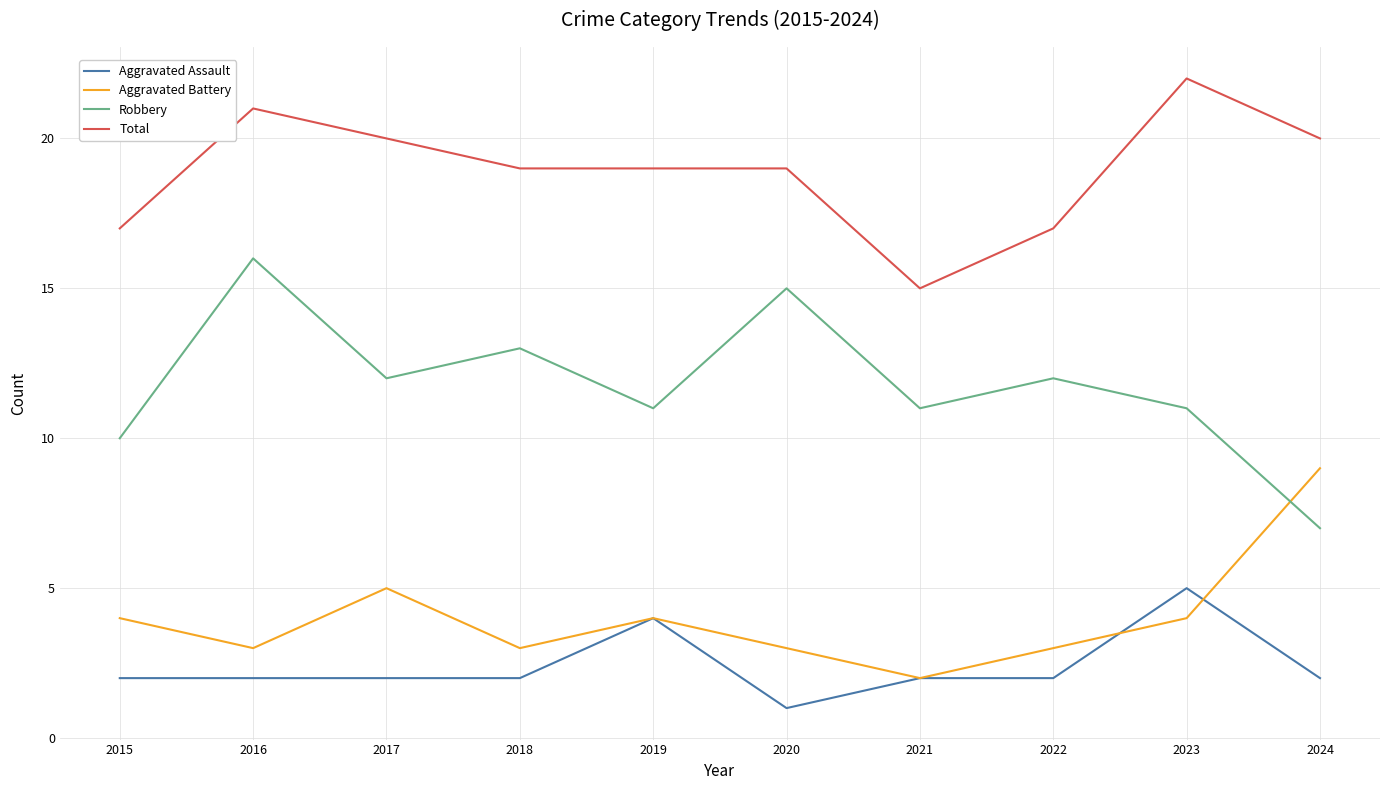

Reading right to left, what are all the values shown in this chart?

Aggravated Assault: 2	5	2	2	1	4	2	2	2	2
Aggravated Battery: 9	4	3	2	3	4	3	5	3	4
Robbery: 7	11	12	11	15	11	13	12	16	10
Total: 20	22	17	15	19	19	19	20	21	17